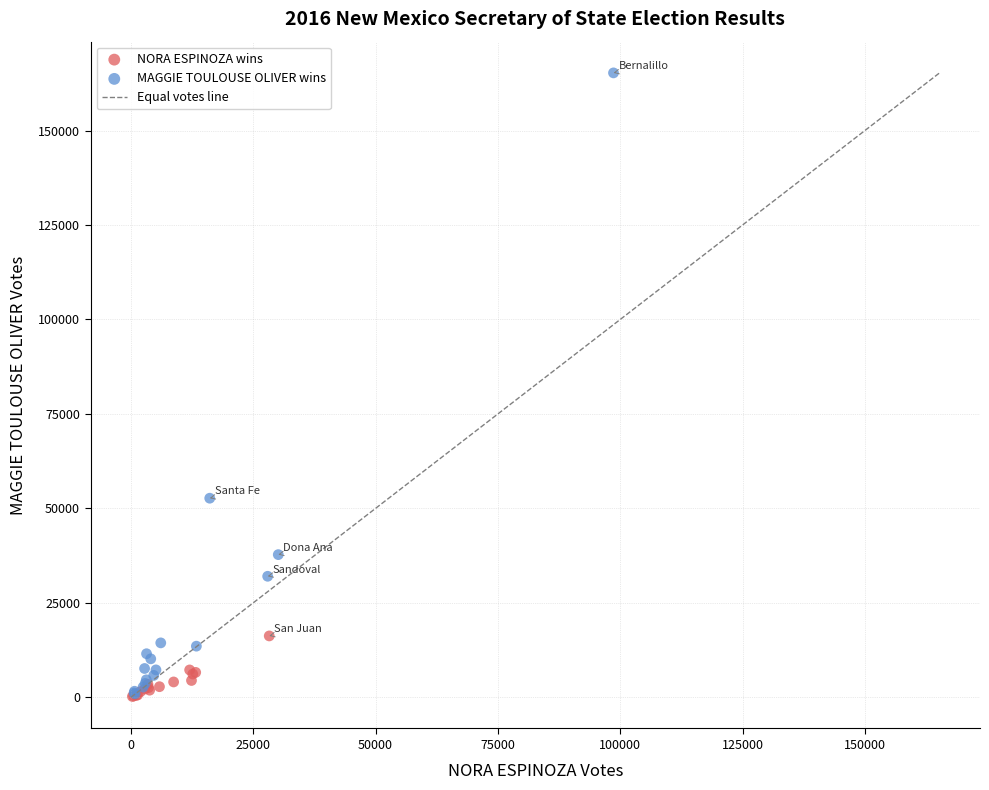

Which series reaches the maximum Y coordinate?

MAGGIE TOULOUSE OLIVER wins